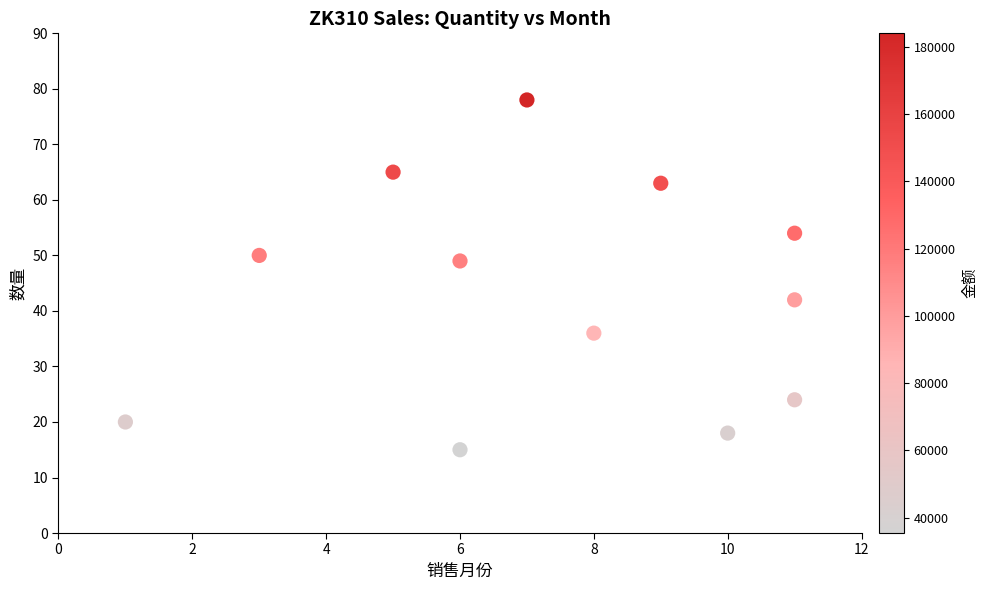

What Y value in the scatter plot is closest to 46?

49